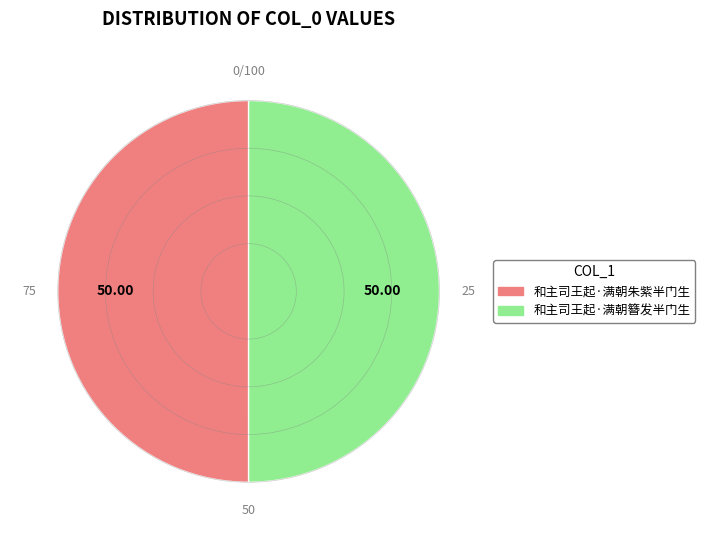

Is the sum of 和主司王起·满朝朱紫半门生 and 和主司王起·满朝簪发半门生 greater than half?

Yes